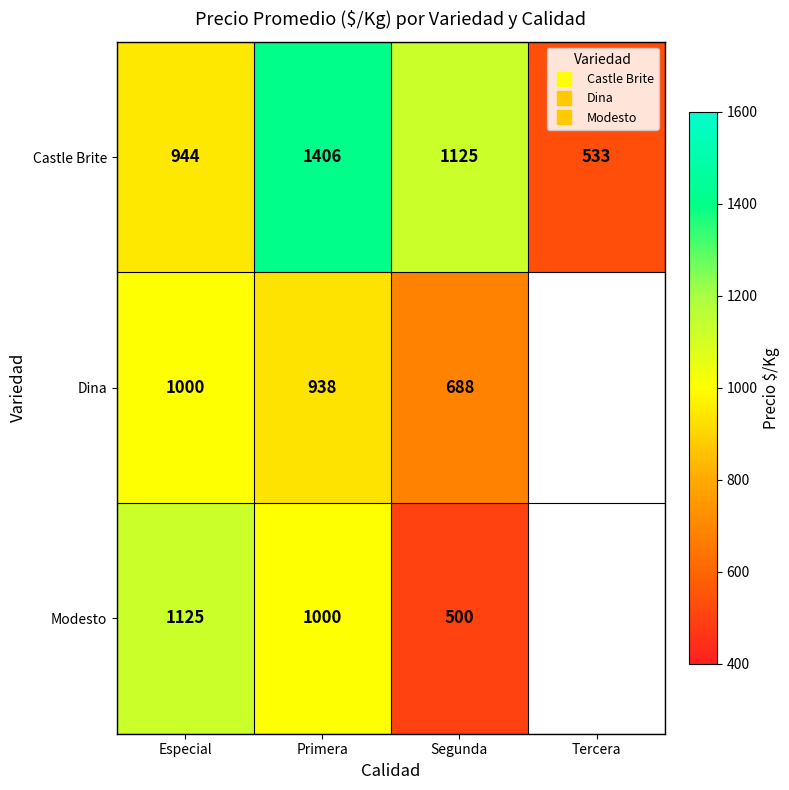

How many values in the Dina series are below 938?

1